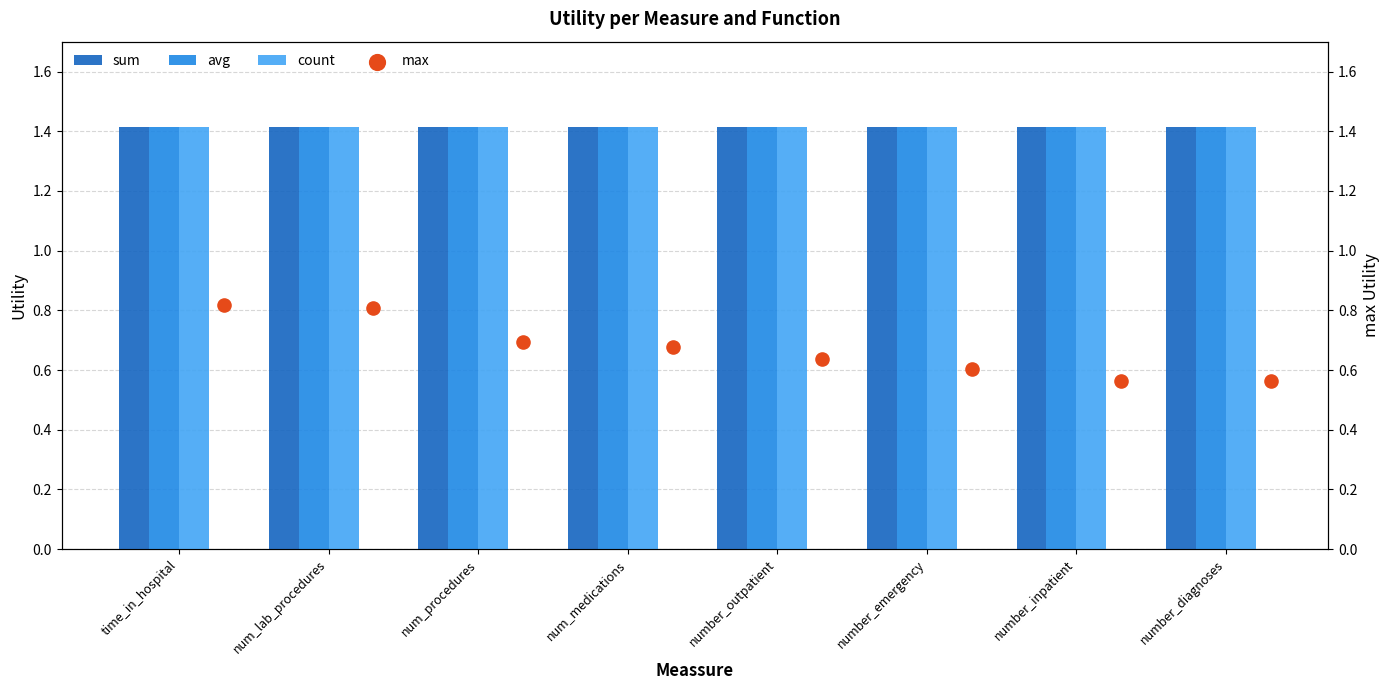

What is the total value across all series at number_outpatient?

4.9